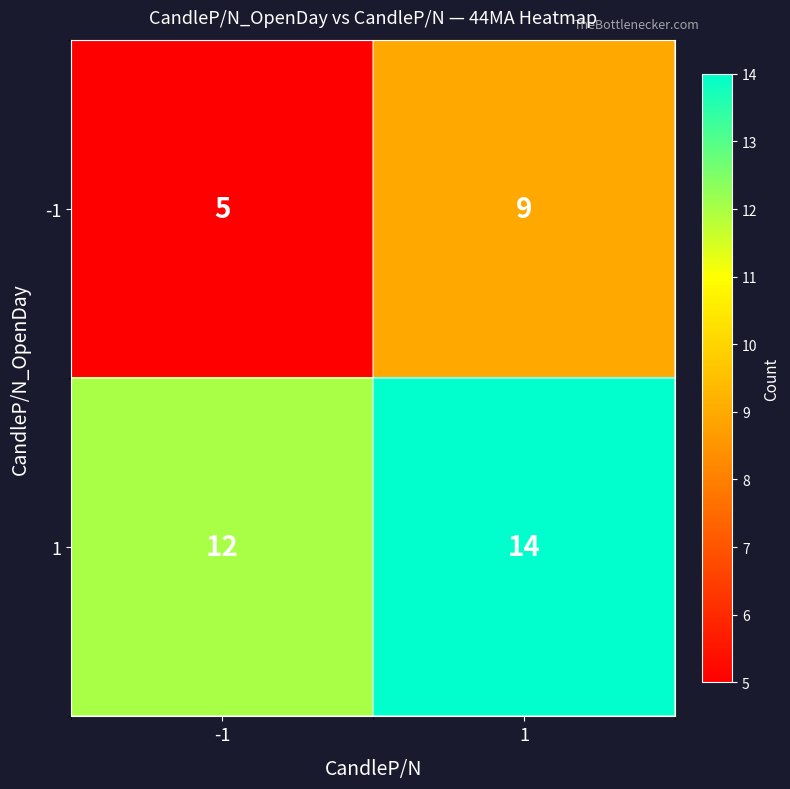

Is it true that 1 equals 21 at -1?

False